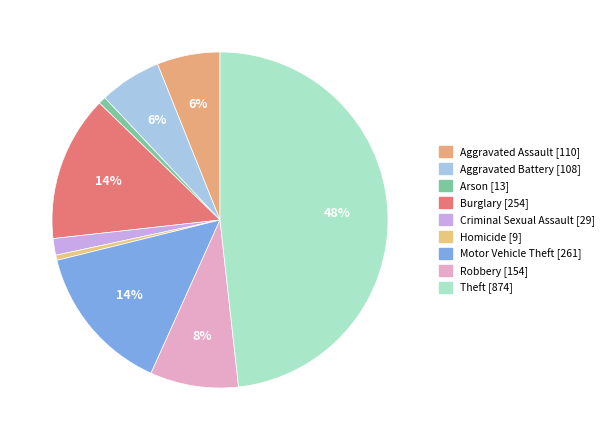

How many slices are in this pie chart?

9